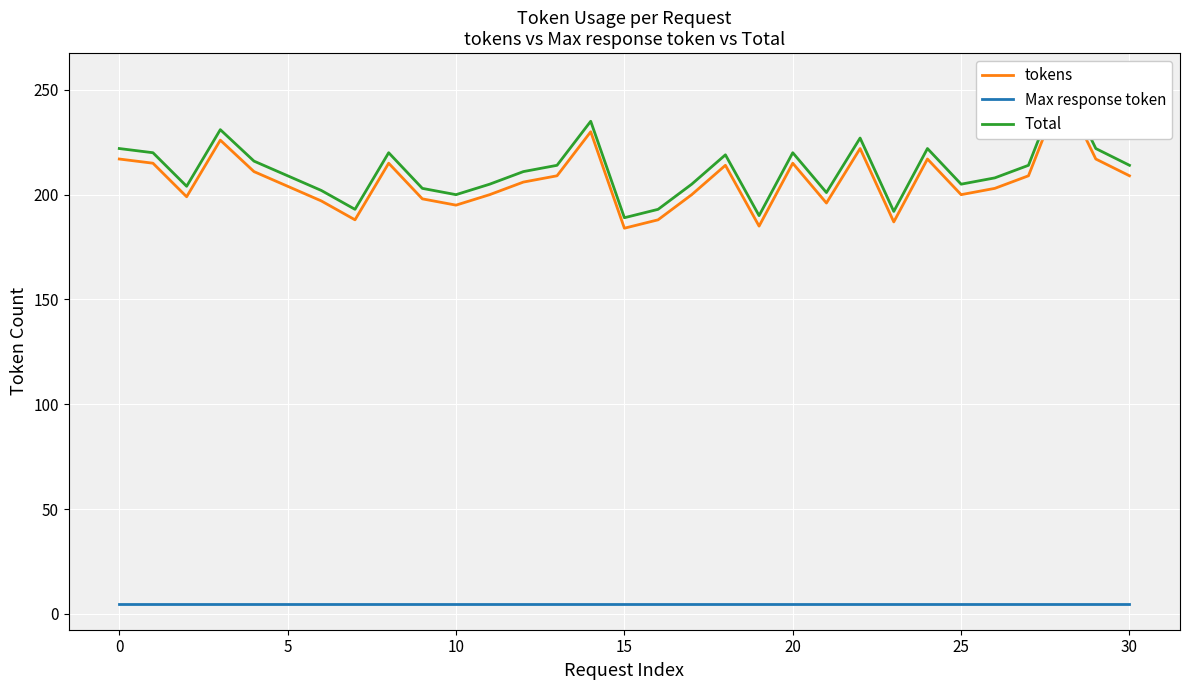

True or false: Total and Max response token intersect in this chart.

False